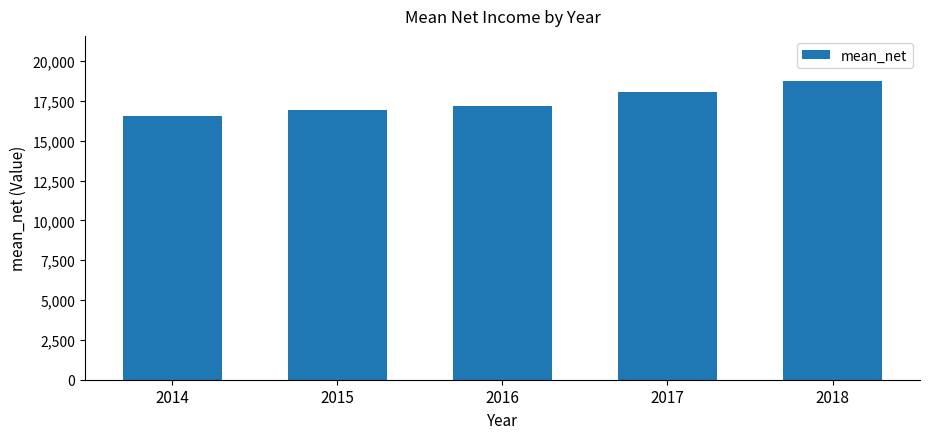

What is the value of the 5th bar from the left?

18773.3